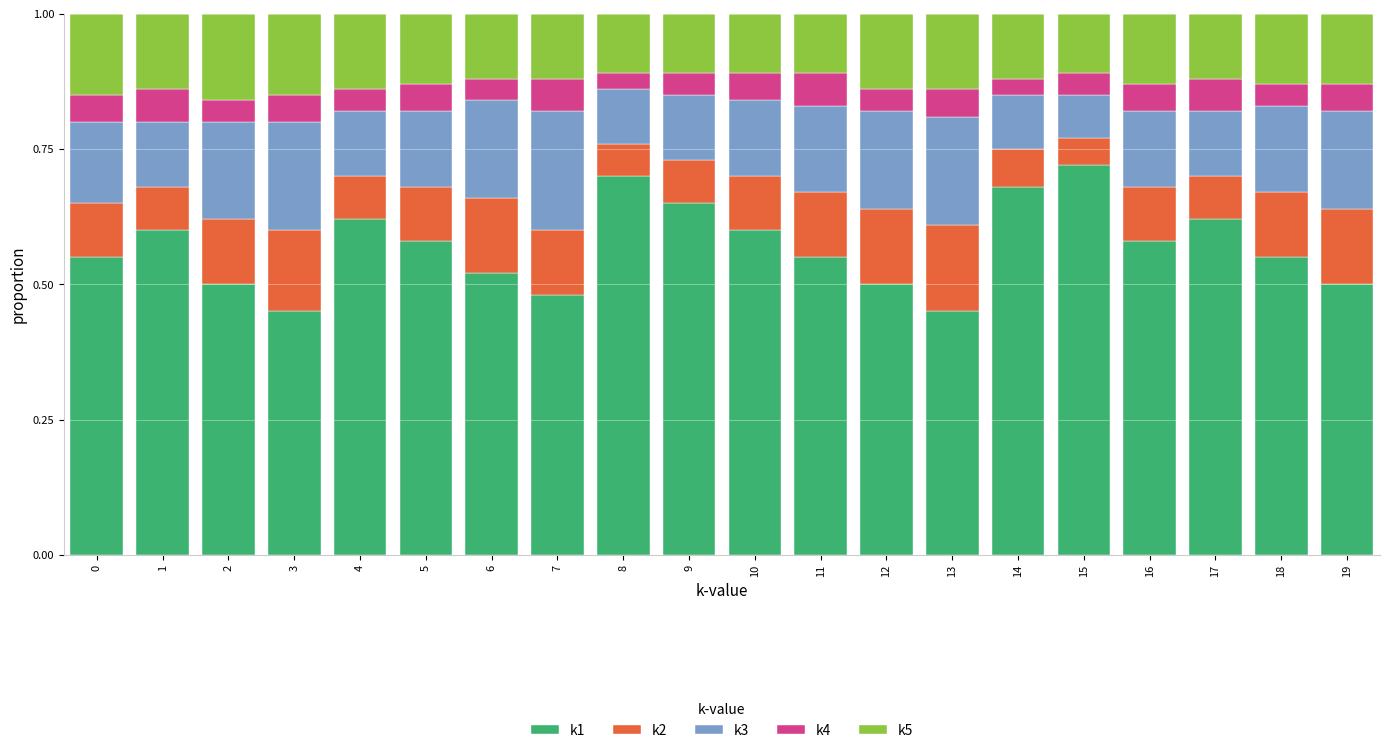

What is the difference between the maximum and minimum values in the k1 series?

0.3